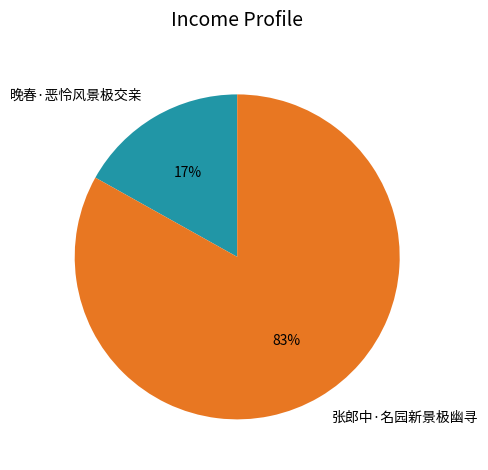

How many segments does this pie chart have?

2